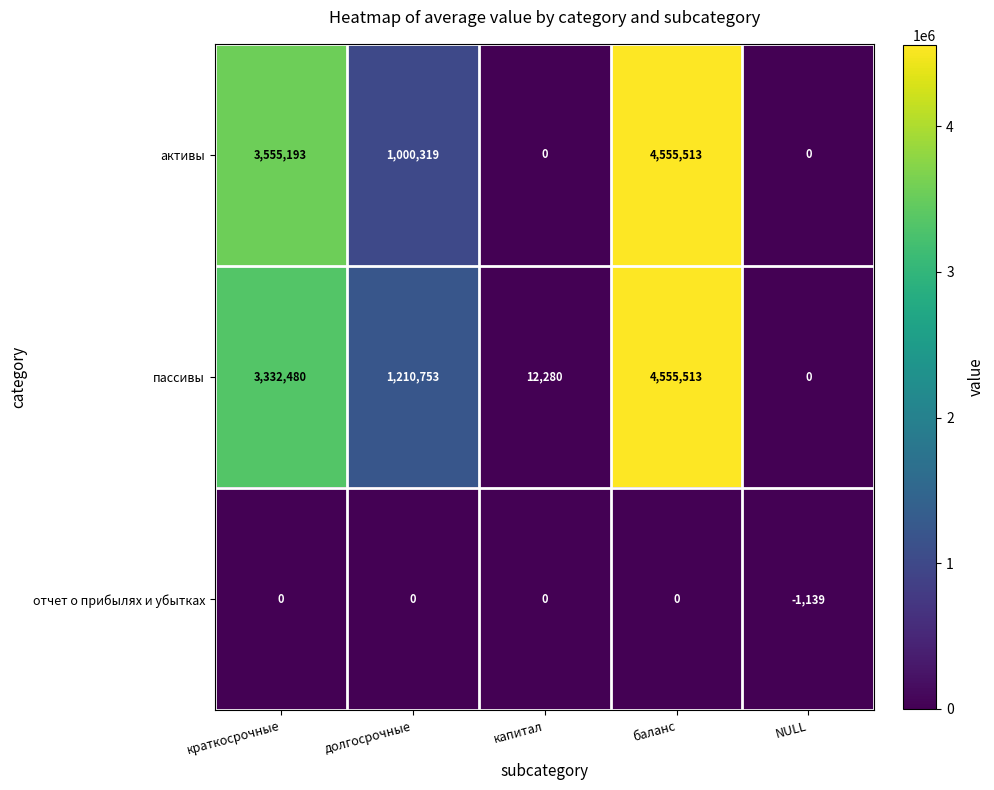

List the labels in order of пассивы value, largest first.

баланс, краткосрочные, долгосрочные, капитал, NULL